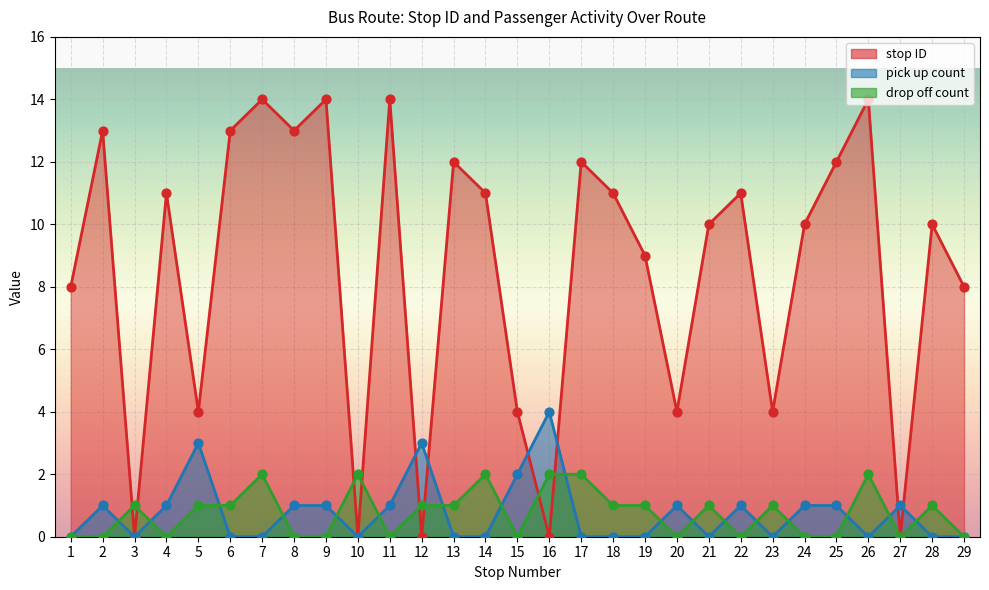

Which series has the largest total across all categories?

stop ID